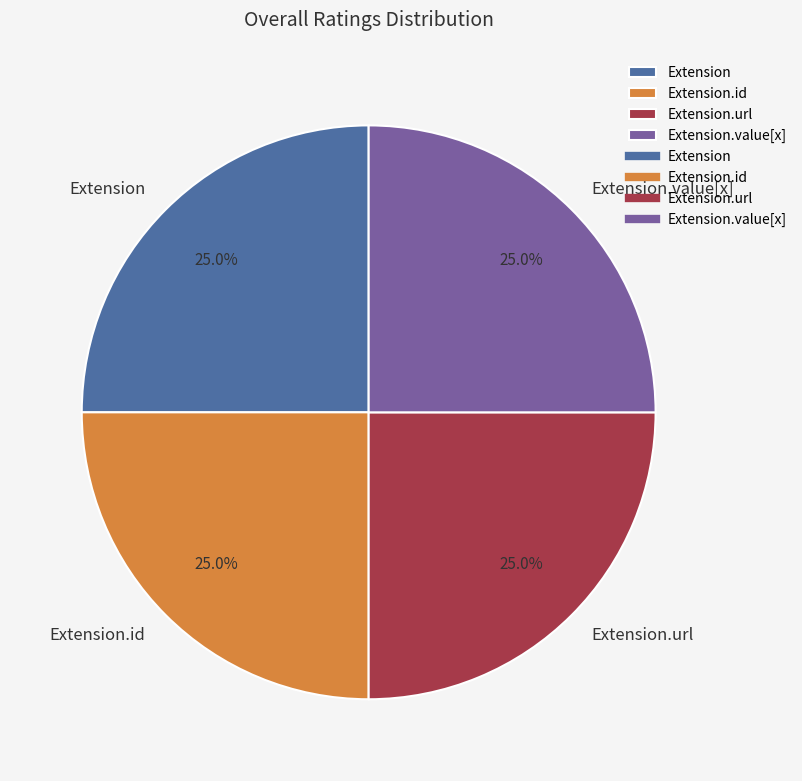

Count the number of slices in the pie.

4